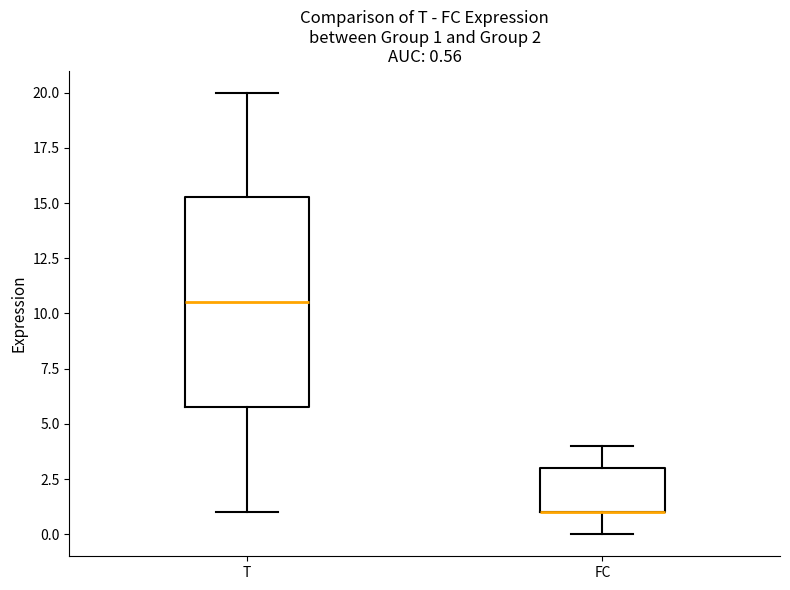

Comparing the boxes themselves (not the whiskers), which one is the tallest?

T